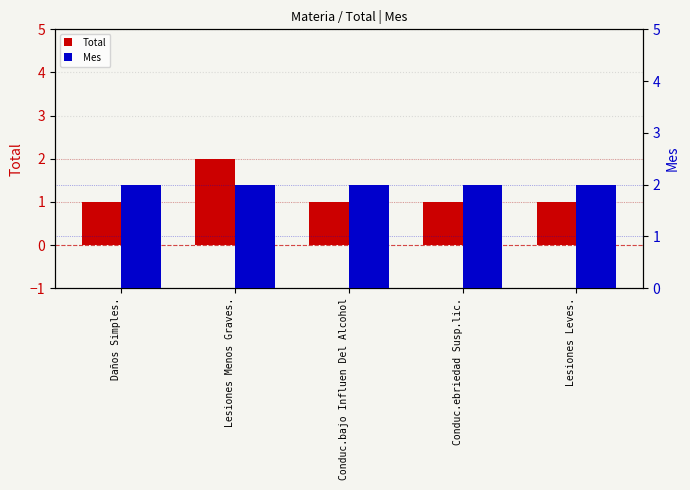

What is the label of the 1st bar from the left?

Daños Simples.